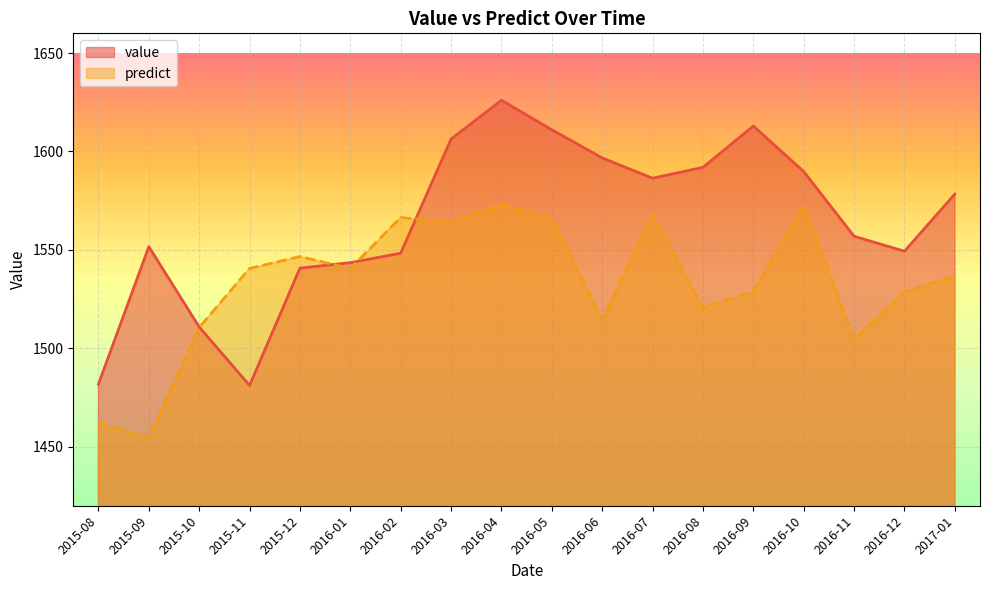

The value series shows 337.2 at 2016-04. True or false?

False